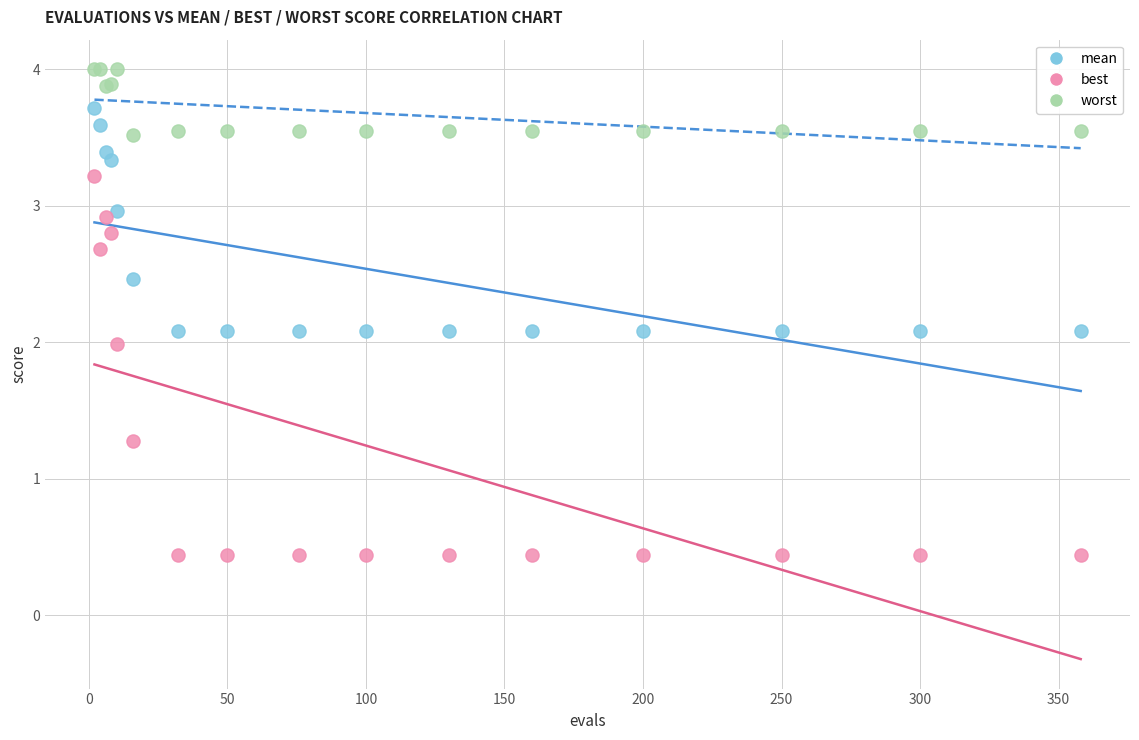

Which series reaches the maximum Y coordinate?

worst